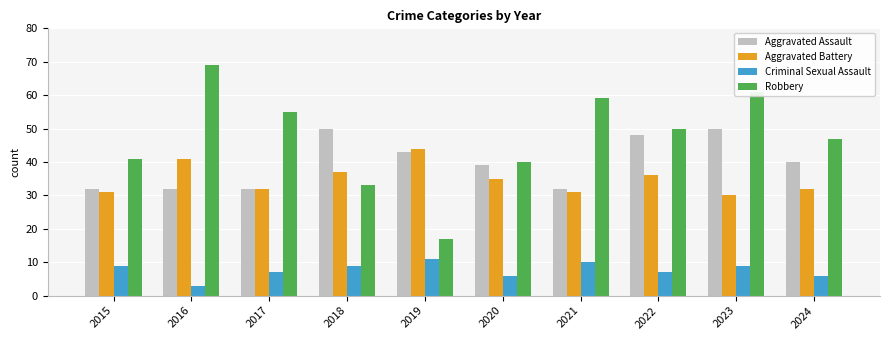

What is the average value of the Aggravated Battery series?

35